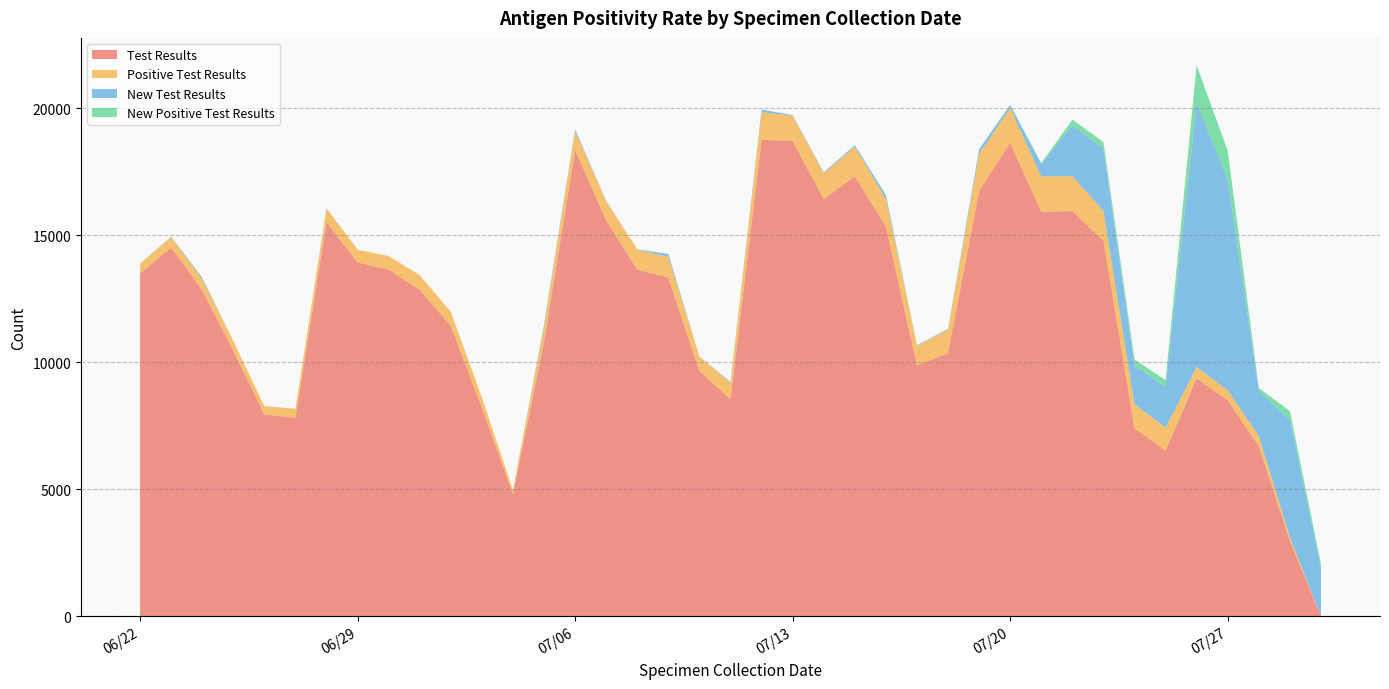

What is the highest value of the Test Results series?

18757